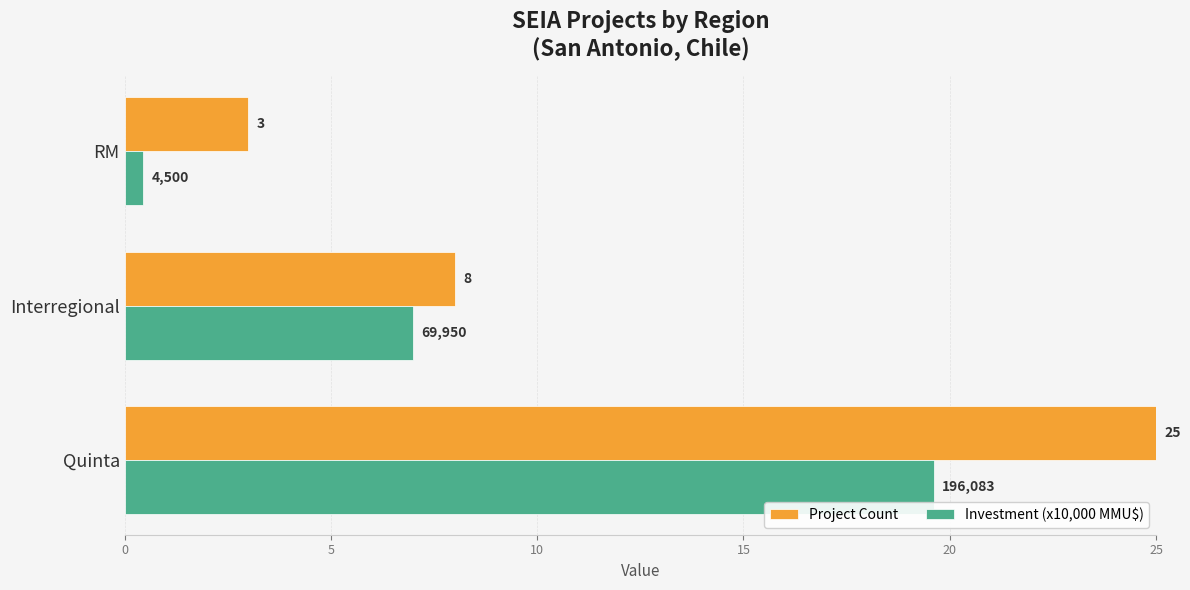

The value of Investment (x10,000 MMU$) at Quinta is 19.6. True or false?

True